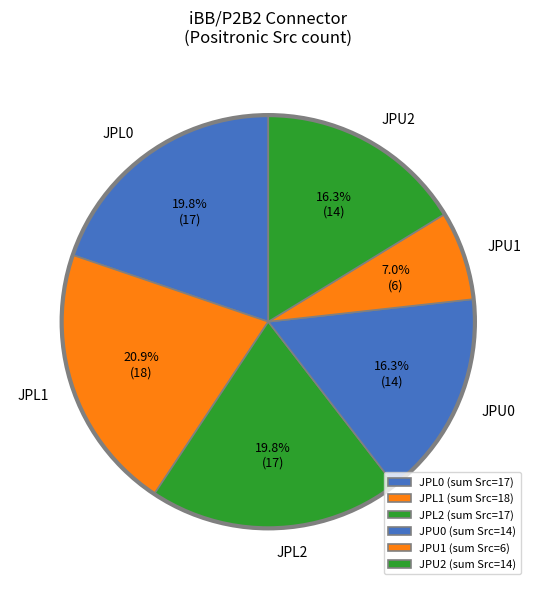

What percentage is NOT represented by JPL2?

80.2%